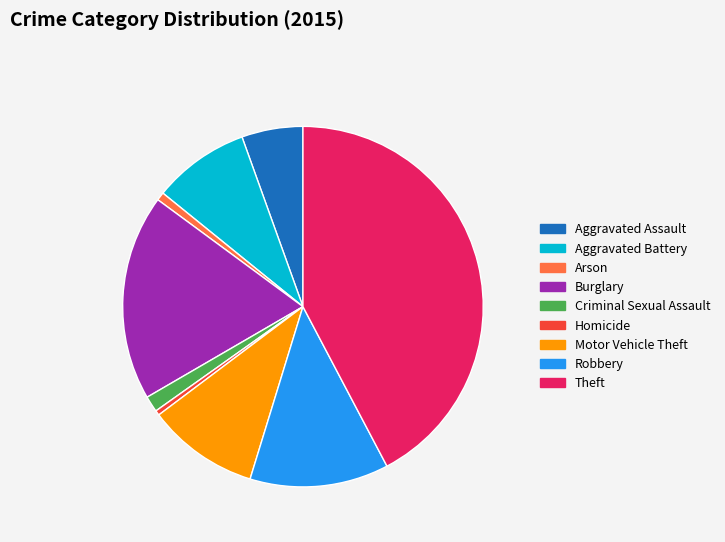

Between Homicide and Robbery, which is larger?

Robbery